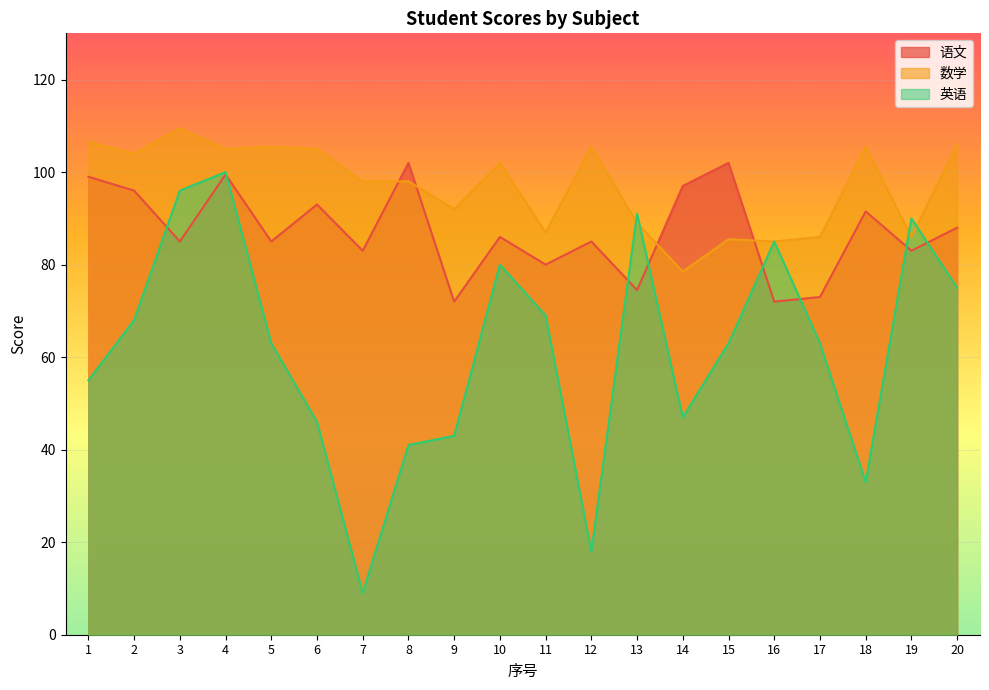

Does the chart display data point markers on the line(s)?

No